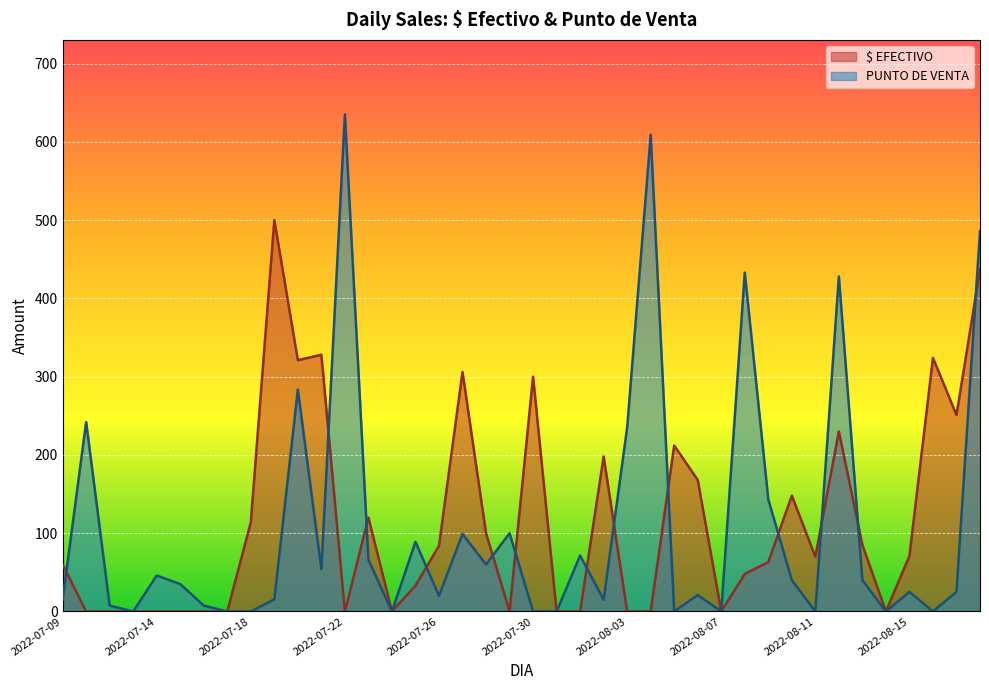

What is the difference between the highest and lowest values at 2022-08-18?

49.0